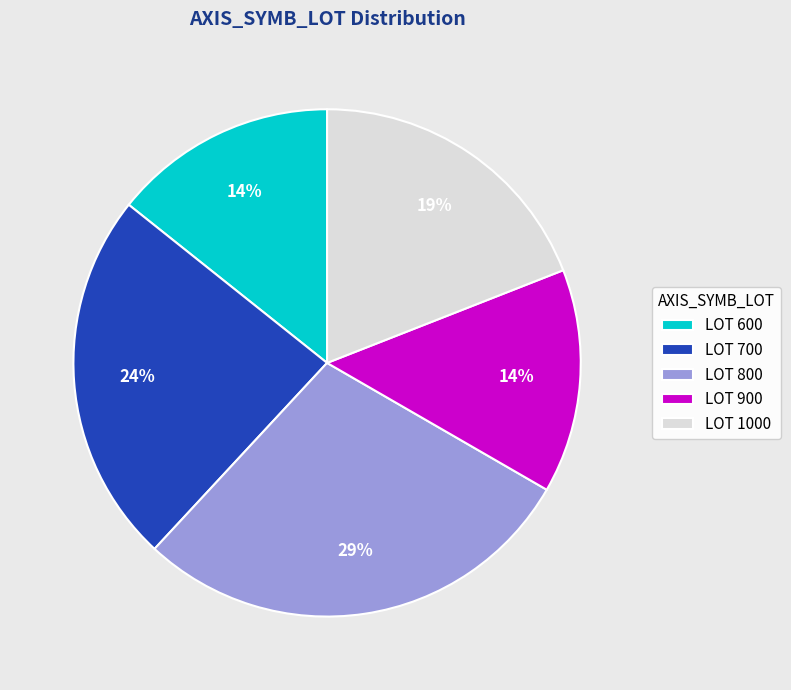

Approximately how many times larger is the value at LOT 1000 compared to LOT 800?

0.7